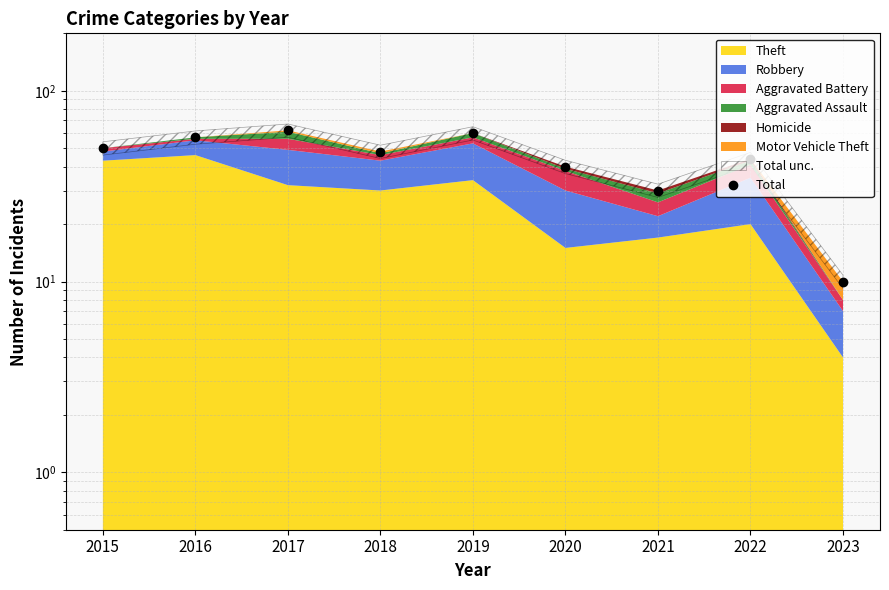

Is it true that the value at 2019 is 85?

False